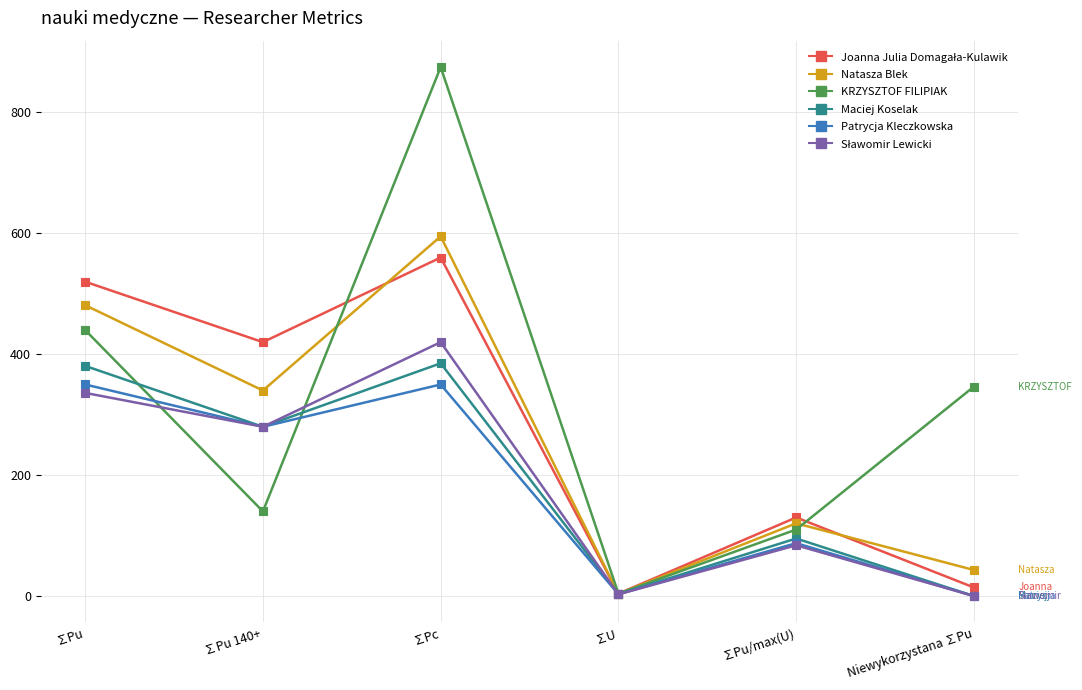

Where is the first local minimum for Maciej Koselak?

∑Pu 140+